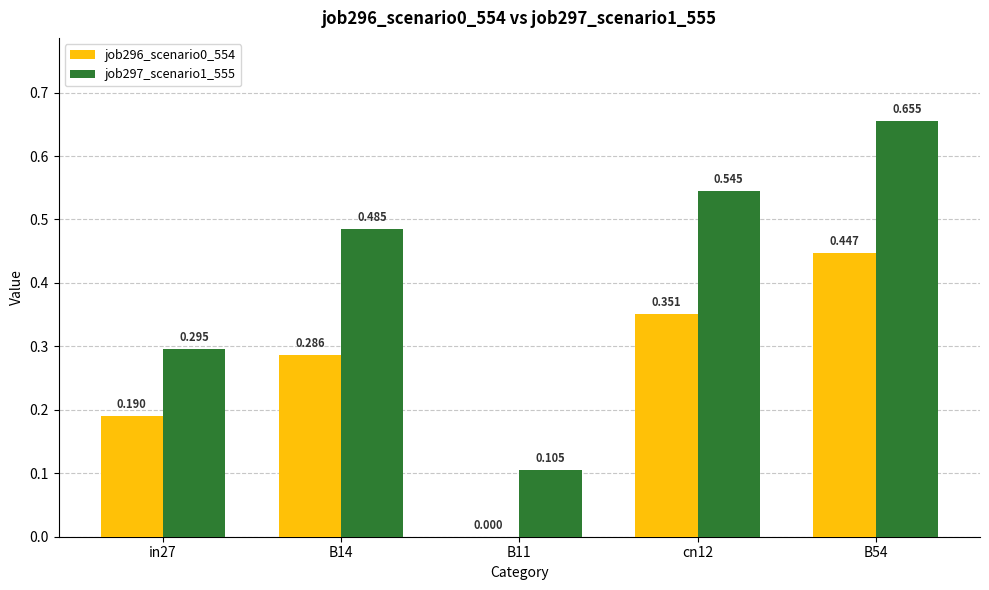

Which series has the largest range (max minus min)?

job297_scenario1_555